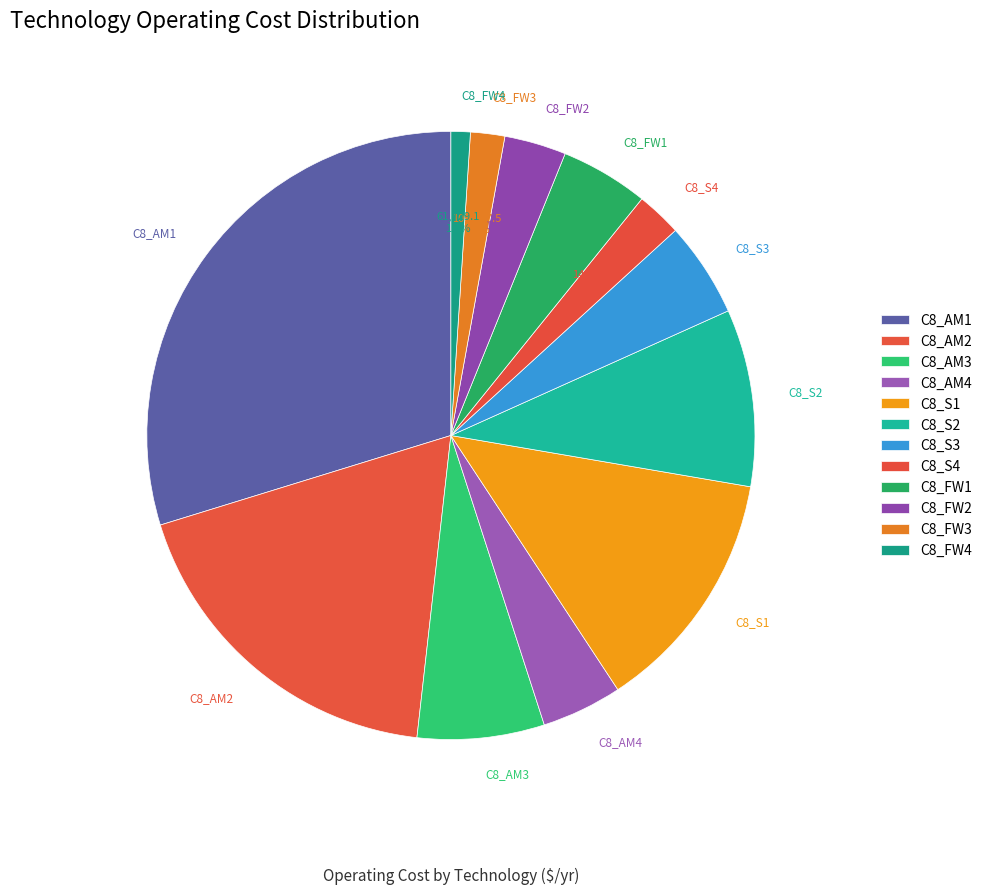

To the nearest percent, what is the difference between the C8_S3 and C8_S4 slice percentages?

3%